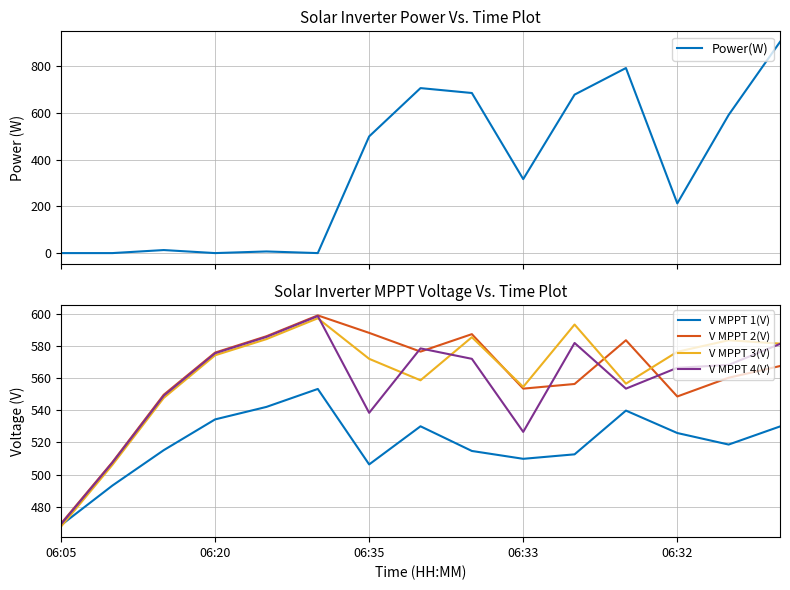

True or false: V MPPT 4(V) has a value of 767.3 at 06:05.

False